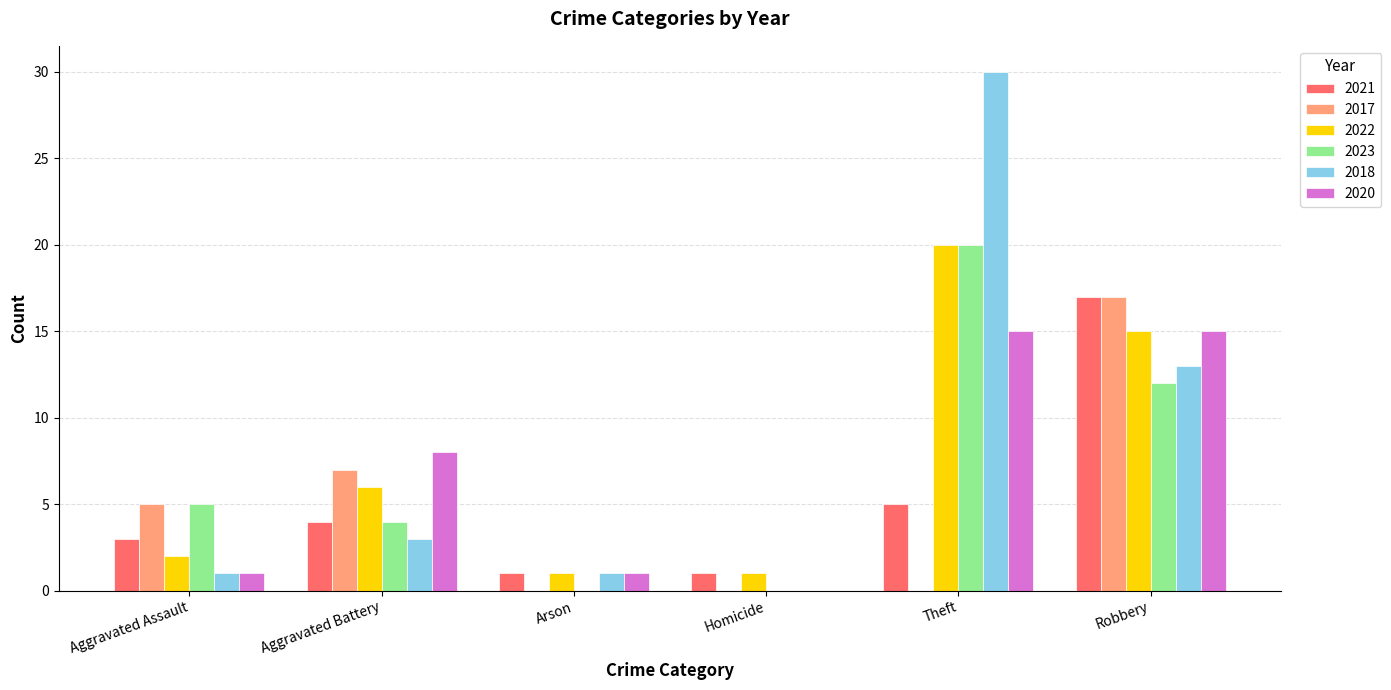

What is the sum of the 2018 values at Aggravated Battery and Aggravated Assault?

4